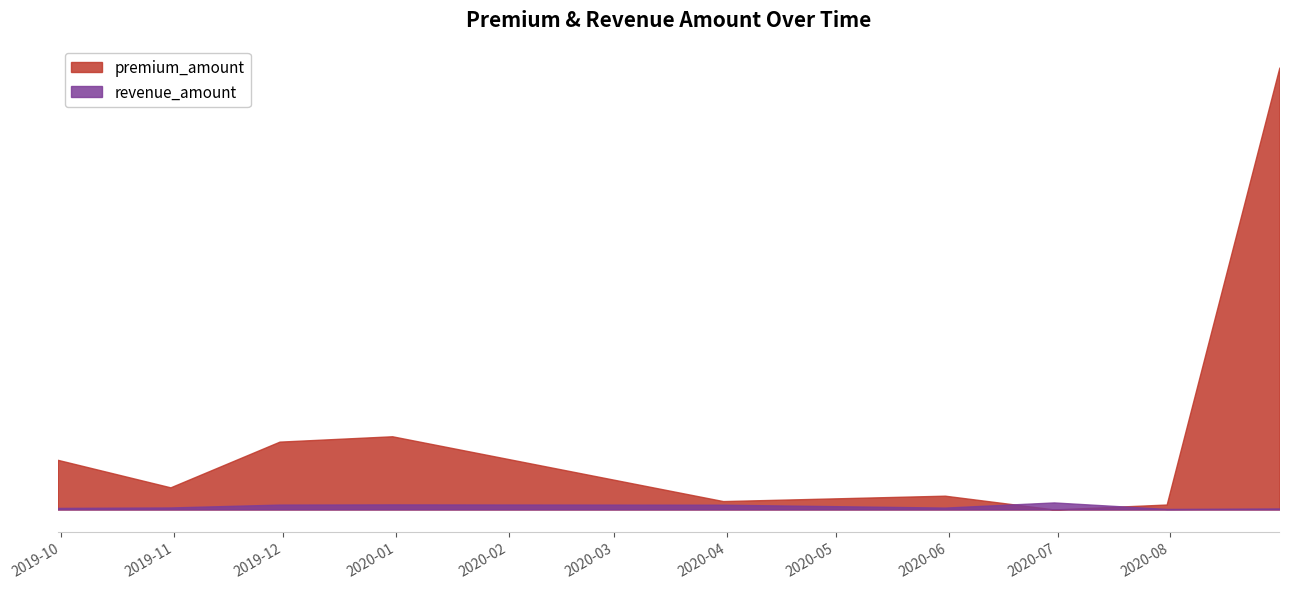

At which label does premium_amount first exceed 9800000?

2019-11-30